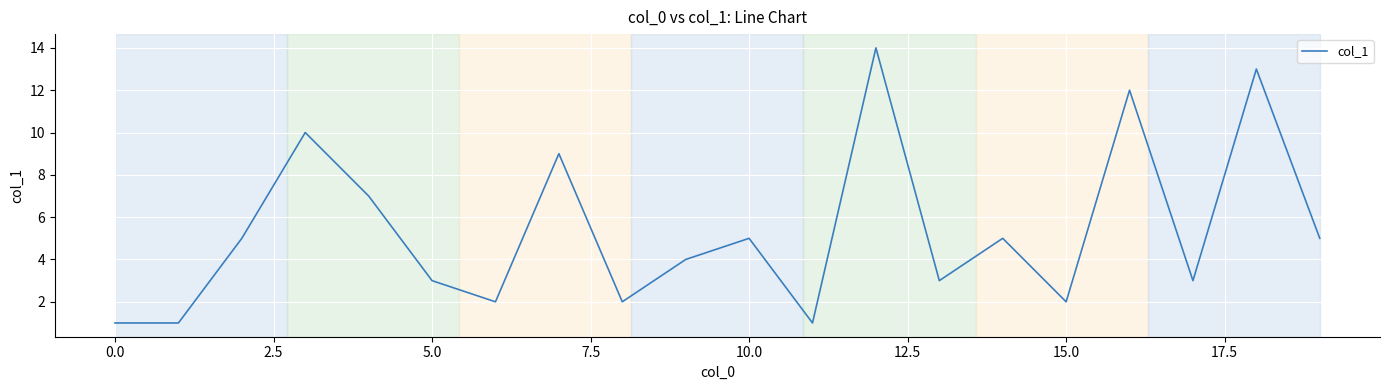

What is the difference between the maximum and minimum values?

13